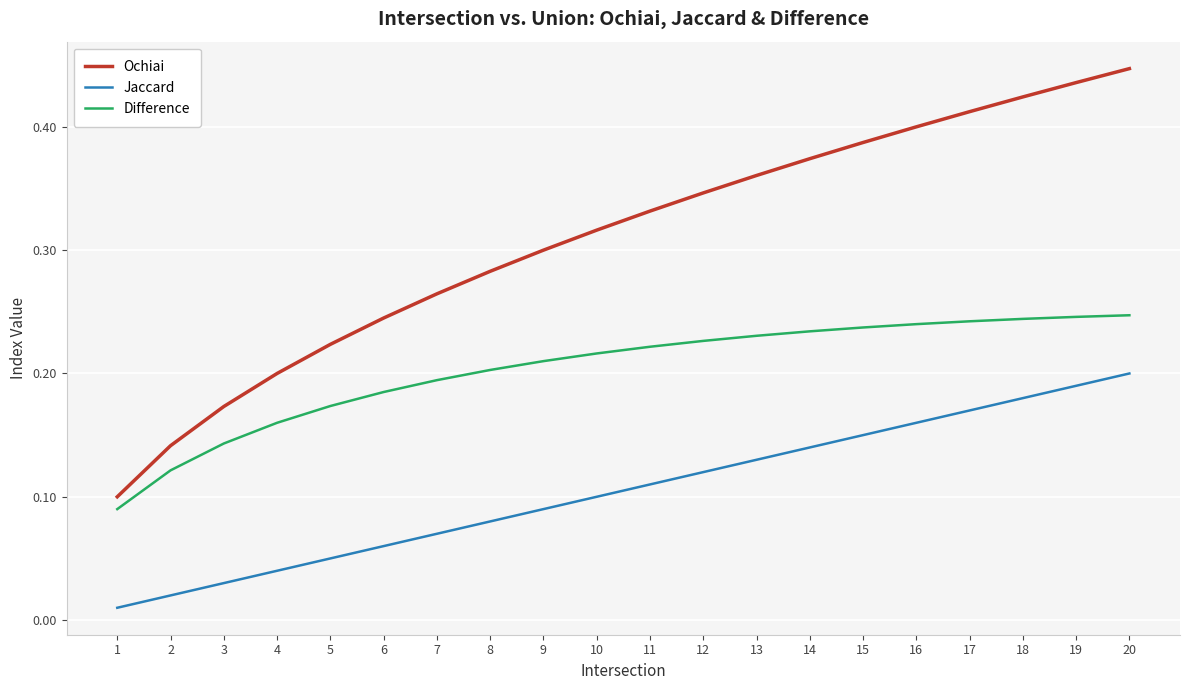

Between 3 and 18, which series saw the biggest shift?

Ochiai